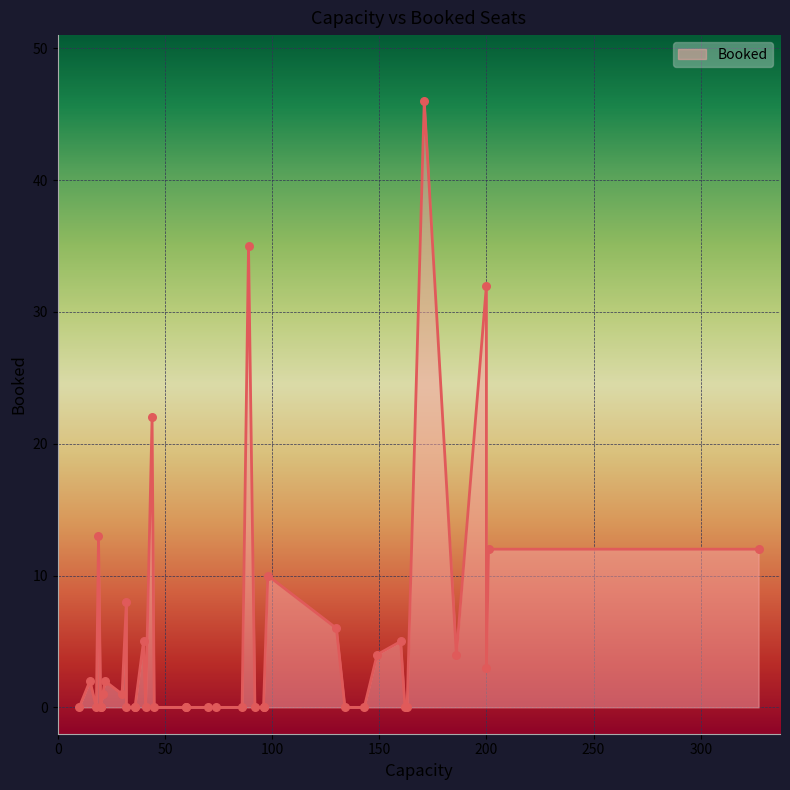

What is the change in value from 18 to 20?

-2